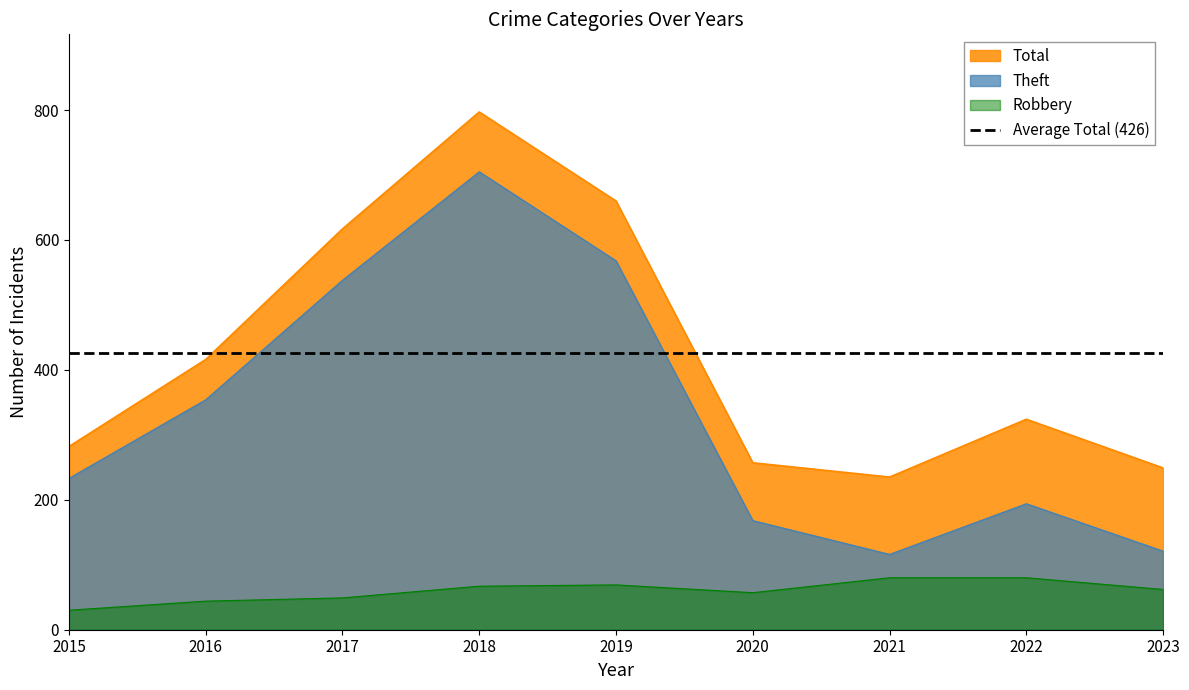

What is the highest value of the Total series?

797